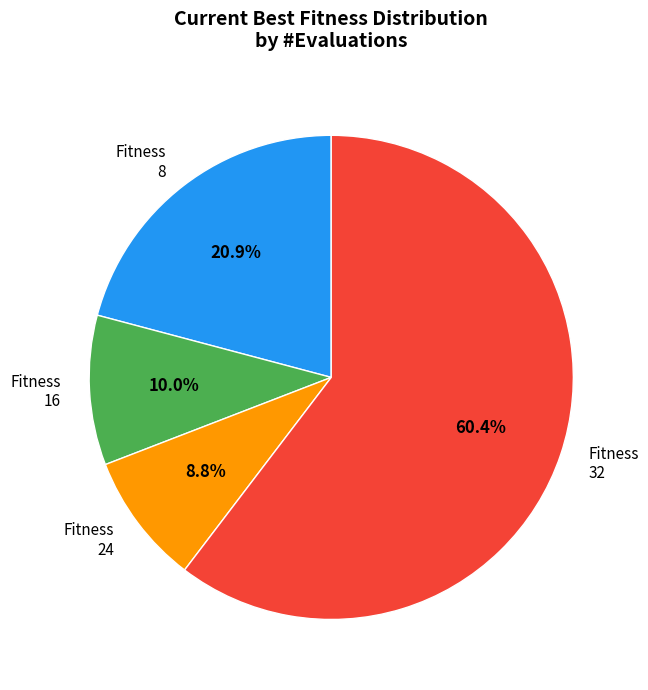

Which category accounts for the majority?

Fitness 32